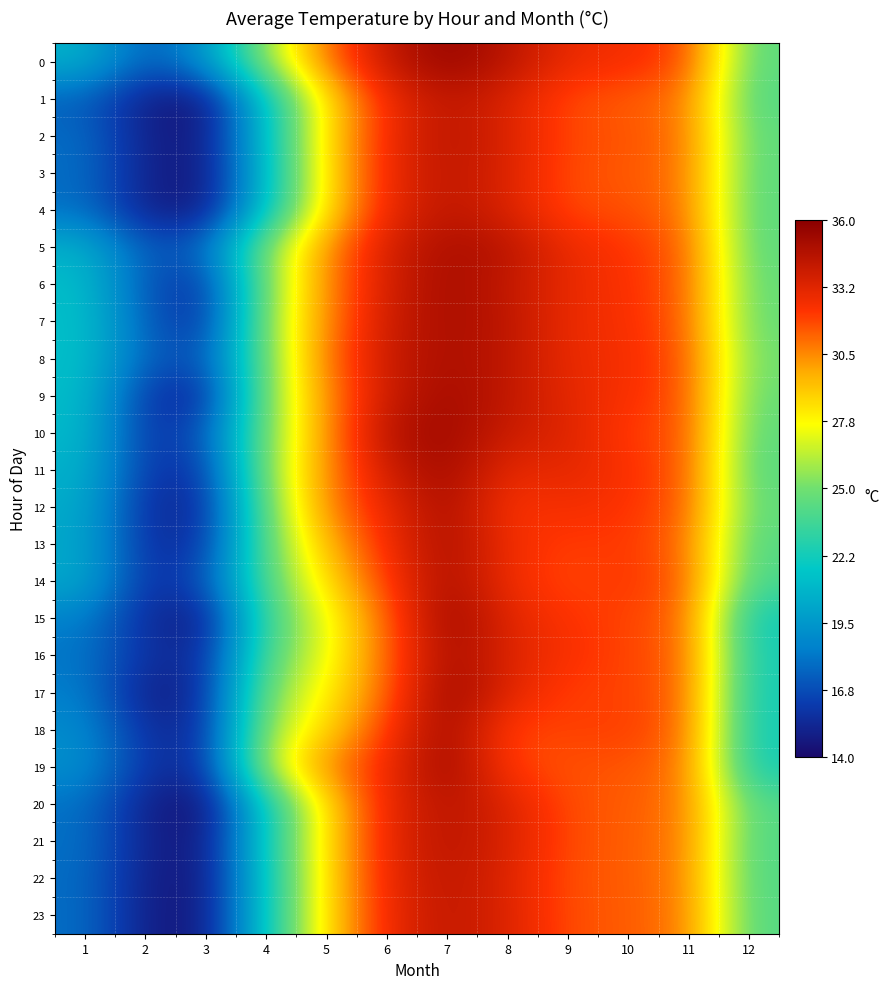

Reading left to right, list all the values displayed in this chart.

0: 1=20.7	2=17.2	3=19.2	4=25.9	5=31.0	6=34.2	7=35.6	8=34.5	9=32.9	10=32.6	11=31.8	12=24.3
1: 1=17.4	2=14.9	3=14.4	4=21.6	5=28.5	6=32.8	7=34.4	8=33.4	9=31.7	10=31.4	11=30.8	12=24.0
2: 1=17.8	2=15.0	3=14.7	4=21.4	5=28.7	6=32.8	7=34.5	8=33.5	9=31.8	10=31.6	11=31.0	12=24.4
3: 1=17.9	2=15.0	3=14.6	4=21.2	5=28.6	6=32.9	7=34.4	8=33.4	9=31.7	10=31.5	11=30.9	12=24.3
4: 1=17.9	2=15.0	3=14.6	4=21.5	5=28.6	6=32.9	7=34.4	8=33.4	9=31.8	10=31.7	11=30.9	12=24.3
5: 1=20.7	2=17.1	3=17.6	4=25.5	5=30.4	6=33.7	7=35.0	8=34.5	9=32.8	10=32.3	11=31.3	12=24.4
6: 1=21.3	2=17.0	3=15.7	4=25.2	5=30.6	6=33.7	7=35.1	8=34.2	9=32.9	10=32.4	11=31.4	12=24.6
7: 1=21.4	2=17.3	3=15.6	4=25.6	5=30.6	6=33.9	7=35.0	8=34.4	9=32.8	10=32.5	11=31.3	12=24.6
8: 1=21.4	2=17.4	3=16.8	4=25.1	5=31.0	6=34.0	7=35.0	8=34.3	9=32.9	10=32.5	11=31.6	12=24.9
9: 1=21.2	2=16.0	3=15.2	4=25.3	5=30.4	6=34.0	7=35.2	8=34.3	9=33.0	10=32.5	11=31.6	12=24.7
10: 1=21.1	2=15.9	3=16.9	4=25.2	5=30.4	6=34.7	7=35.3	8=33.9	9=33.3	10=32.0	11=31.7	12=24.4
11: 1=20.7	2=16.0	3=15.9	4=25.5	5=30.5	6=33.9	7=35.3	8=32.9	9=33.1	10=32.4	11=31.6	12=24.2
12: 1=20.4	2=15.5	3=15.4	4=24.8	5=30.7	6=33.0	7=35.0	8=32.3	9=32.6	10=32.3	11=31.4	12=24.5
13: 1=20.2	2=15.7	3=15.8	4=24.5	5=29.5	6=32.6	7=35.0	8=32.6	9=32.0	10=32.2	11=31.0	12=24.1
14: 1=20.3	2=15.7	3=16.7	4=24.2	5=28.5	6=32.2	7=35.0	8=32.7	9=31.8	10=32.3	11=31.3	12=23.8
15: 1=18.5	2=15.5	3=14.7	4=23.6	5=27.3	6=31.4	7=35.5	8=33.2	9=32.3	10=31.9	11=31.2	12=22.0
16: 1=18.1	2=15.7	3=15.4	4=24.1	5=27.3	6=31.3	7=35.1	8=33.3	9=32.4	10=31.9	11=31.2	12=22.3
17: 1=18.5	2=14.8	3=15.5	4=25.1	5=28.0	6=31.3	7=35.6	8=33.2	9=31.9	10=32.0	11=31.2	12=22.2
18: 1=19.0	2=15.6	3=15.5	4=25.9	5=28.6	6=32.2	7=35.3	8=31.8	9=32.0	10=32.1	11=31.1	12=22.2
19: 1=19.2	2=15.9	3=15.5	4=26.6	5=30.6	6=32.7	7=35.5	8=32.0	9=31.6	10=31.6	11=30.9	12=22.2
20: 1=18.0	2=15.0	3=14.2	4=21.9	5=28.6	6=33.0	7=34.6	8=33.4	9=31.7	10=31.5	11=30.8	12=24.1
21: 1=17.9	2=15.1	3=14.6	4=22.1	5=28.6	6=33.1	7=34.5	8=33.5	9=31.7	10=31.4	11=30.8	12=24.0
22: 1=17.8	2=14.9	3=14.6	4=21.8	5=28.7	6=33.0	7=34.4	8=33.3	9=31.6	10=31.5	11=30.7	12=24.0
23: 1=17.8	2=14.8	3=14.6	4=21.9	5=28.6	6=32.9	7=34.3	8=33.4	9=31.7	10=31.5	11=30.8	12=24.1